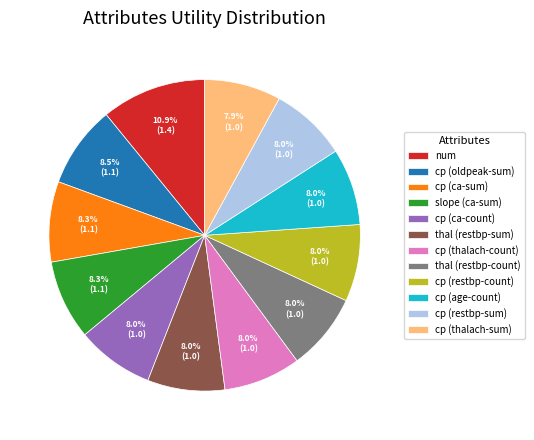

Count the number of slices in the pie.

12